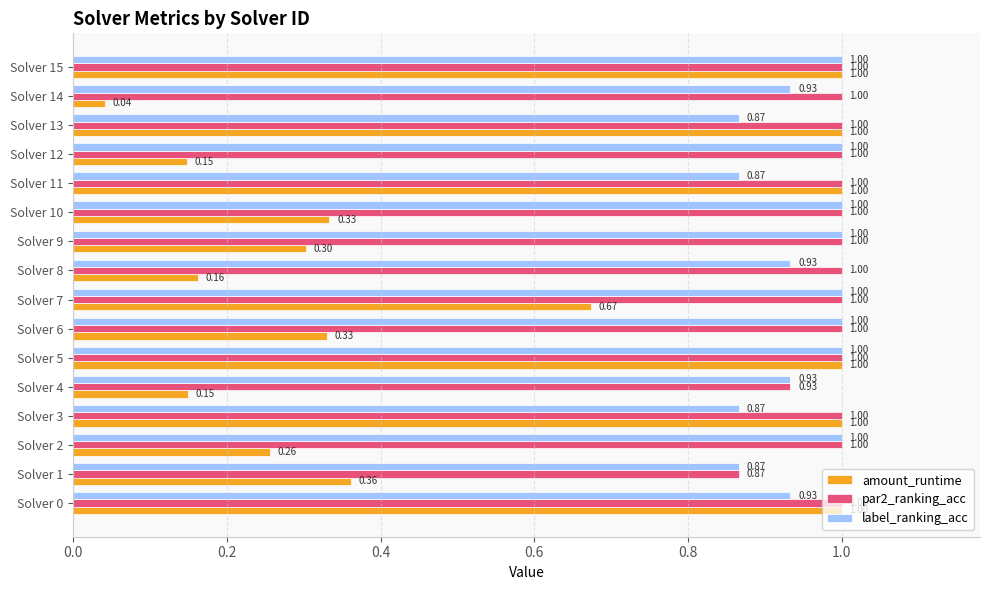

Which series has the widest spread of values?

amount_runtime